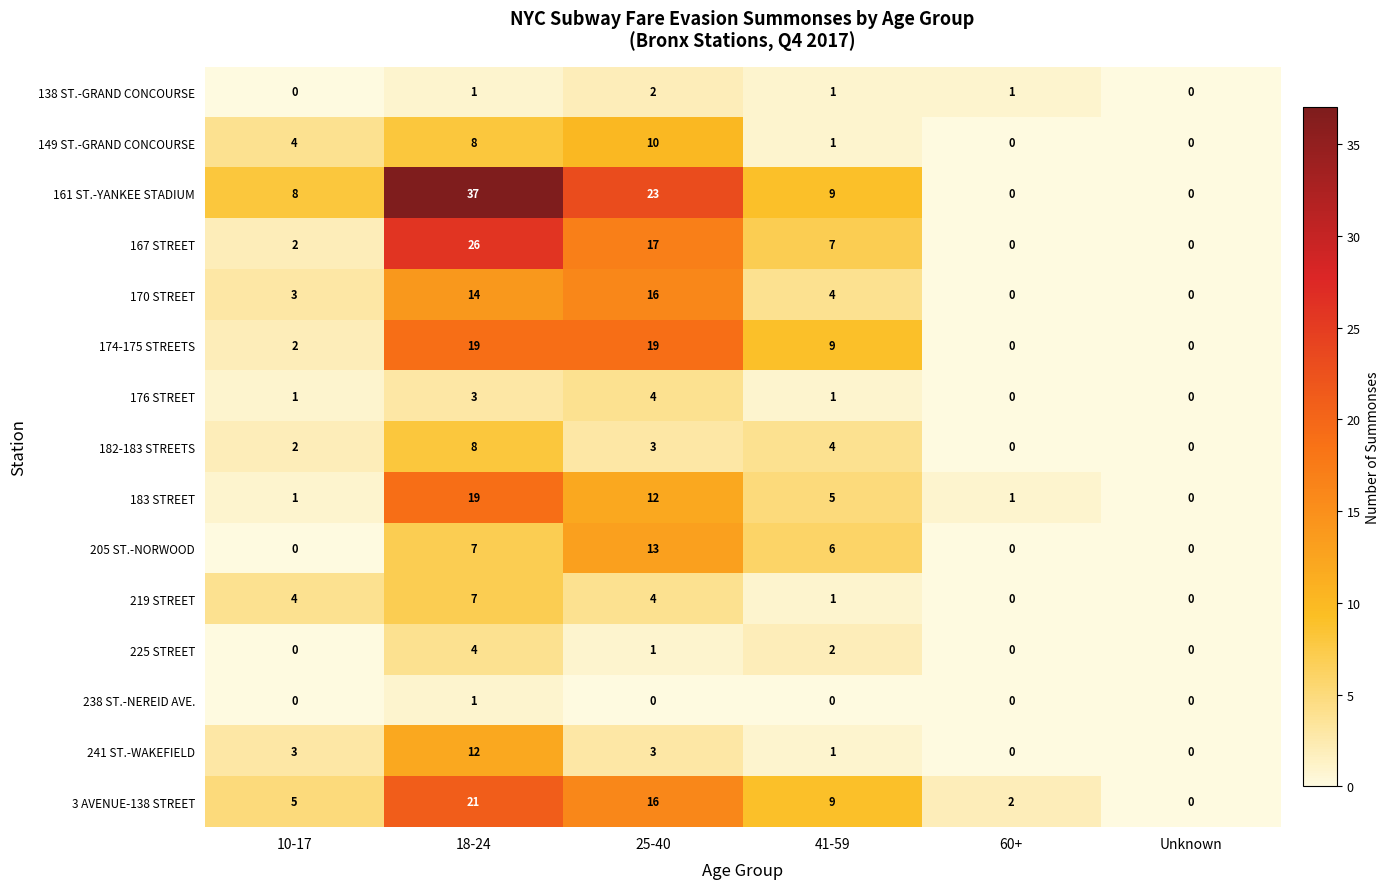

How many data points does each series have?

6